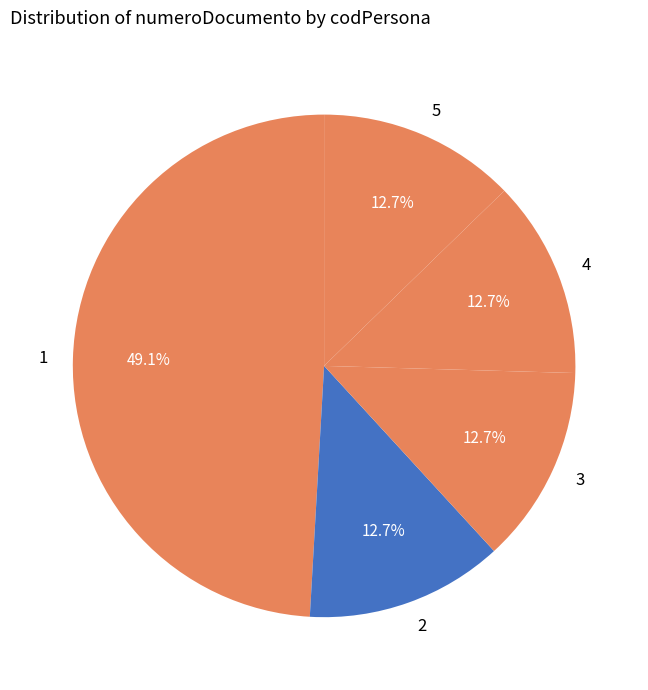

Is there any slice that represents more than half of the pie?

No